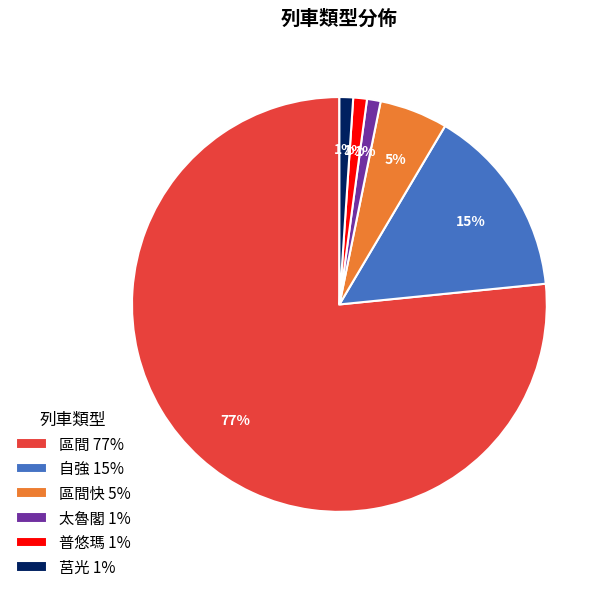

Is the sum of 自強 15% and 普悠瑪 1% greater than half?

No